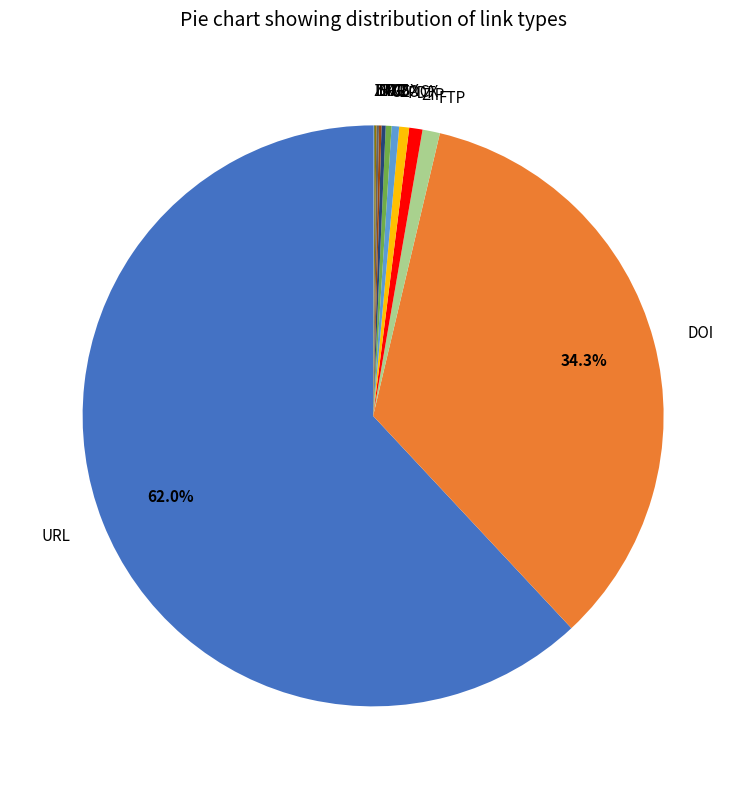

Combined, do FTP and DOI account for over 50%?

No